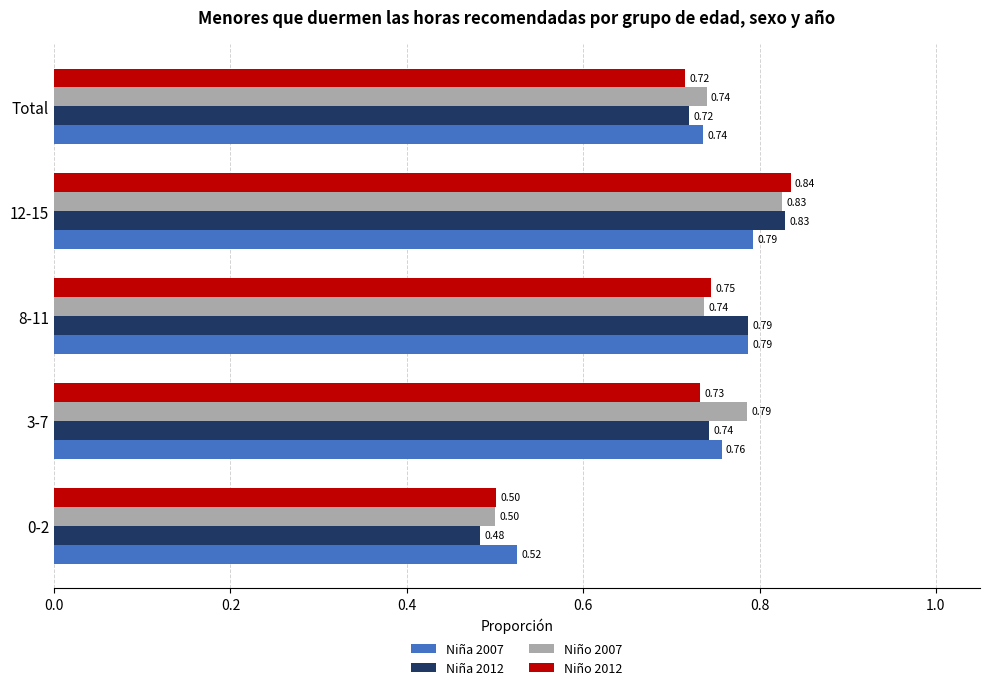

At which category is the sum across all series the highest?

12-15